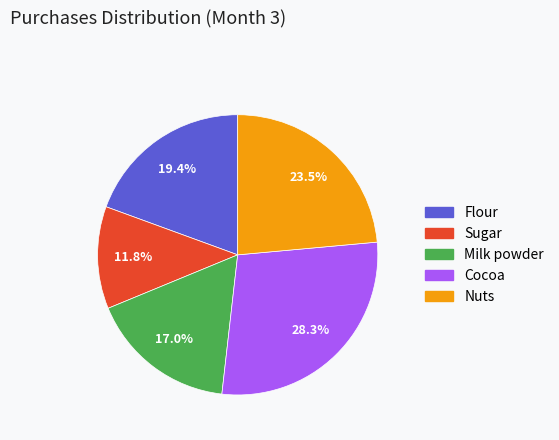

What portion of the pie excludes Flour?

80.6%